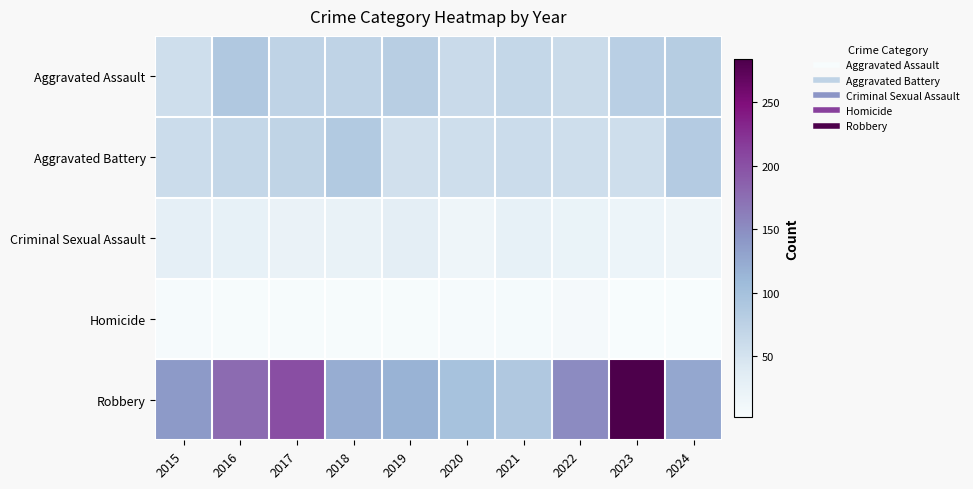

How many series are shown in this chart?

5